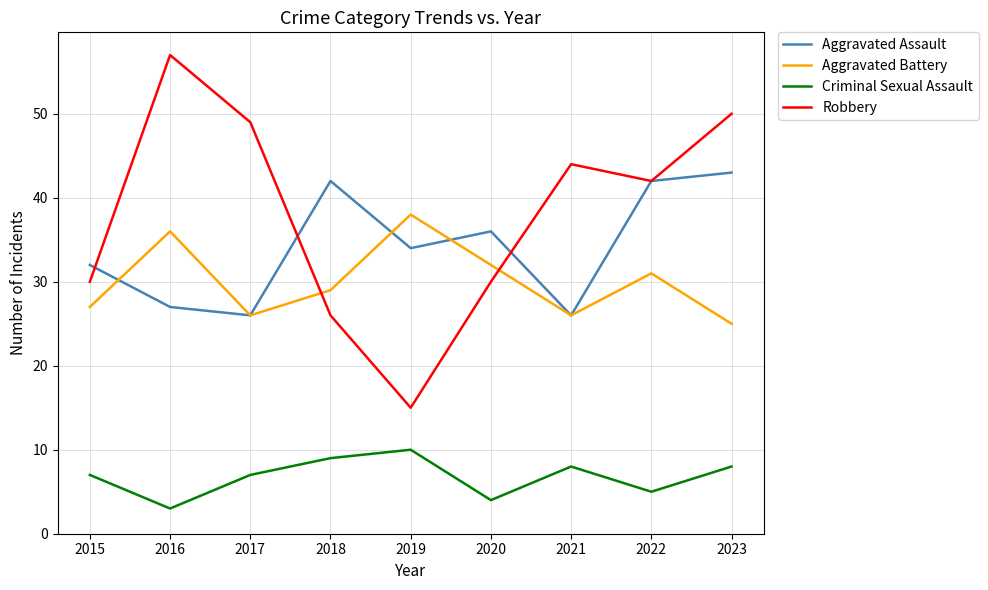

What is the difference between the maximum and minimum values in the Aggravated Assault series?

17